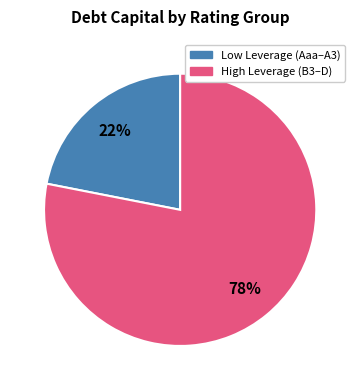

How many slices are in this pie chart?

2